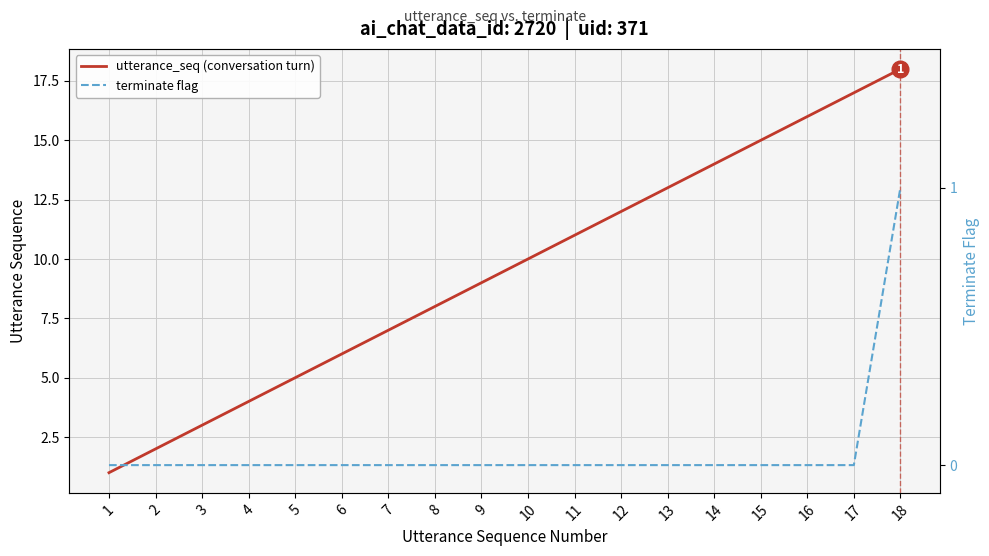

Reading left to right, list all the values displayed in this chart.

utterance_seq (conversation turn): 1=1	2=2	3=3	4=4	5=5	6=6	7=7	8=8	9=9	10=10	11=11	12=12	13=13	14=14	15=15	16=16	17=17	18=18
terminate flag: 1=0	2=0	3=0	4=0	5=0	6=0	7=0	8=0	9=0	10=0	11=0	12=0	13=0	14=0	15=0	16=0	17=0	18=1